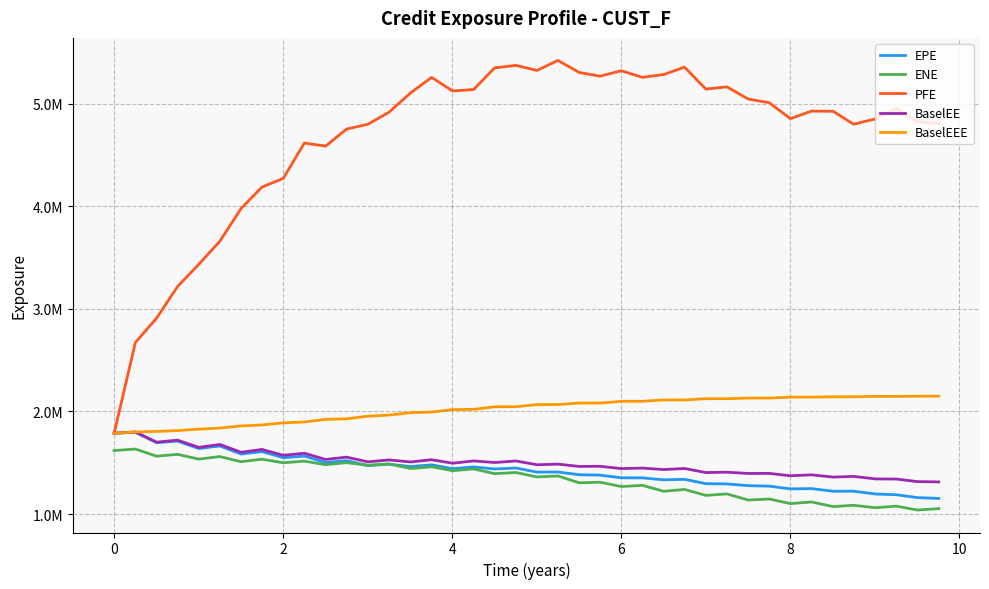

True or false: BaselEEE and BaselEE intersect in this chart.

False